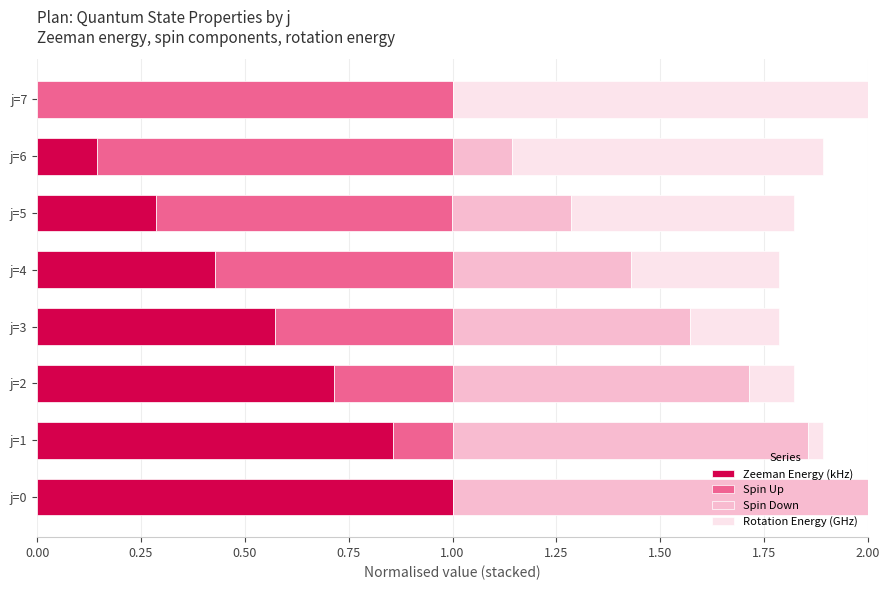

The Zeeman Energy (kHz) series shows 0.1 at j=6. True or false?

True